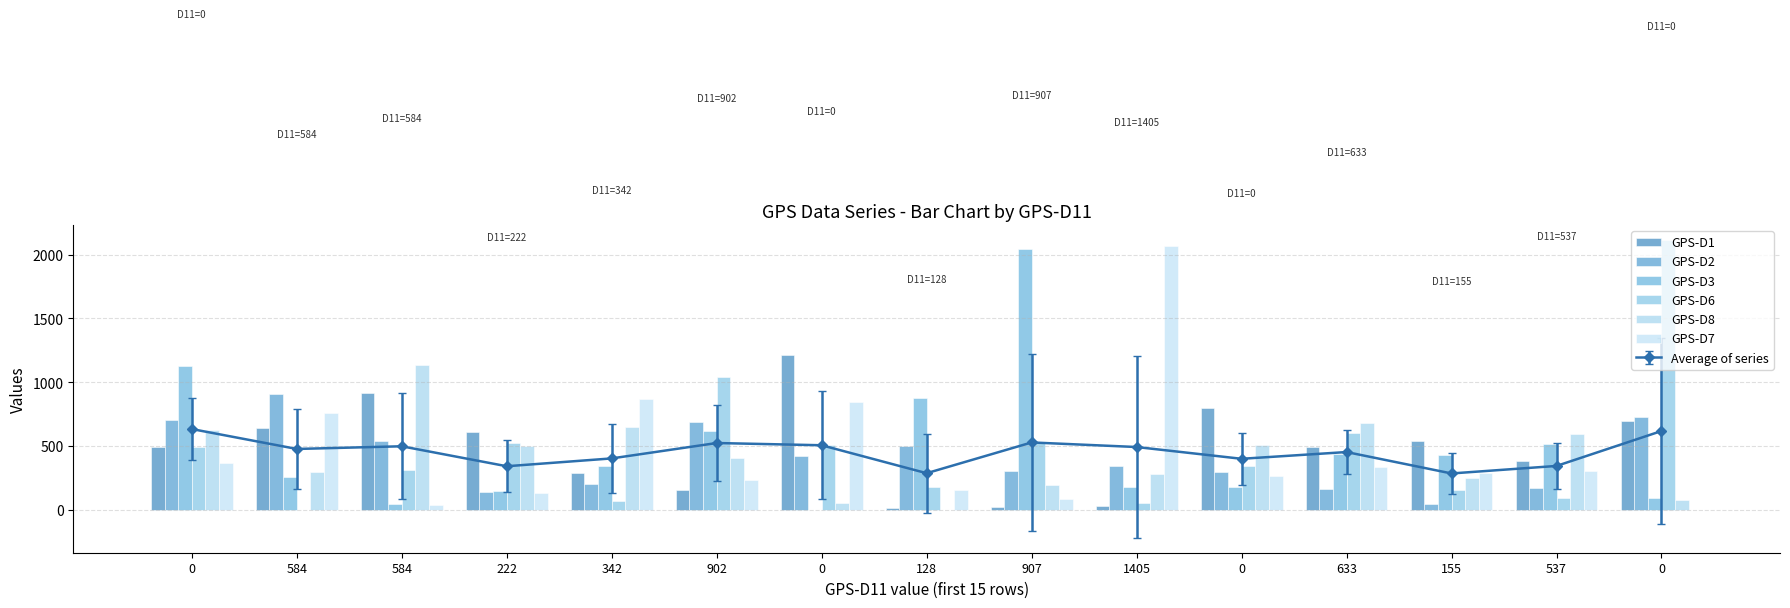

At how many categories does at least one series exceed 1072?

6